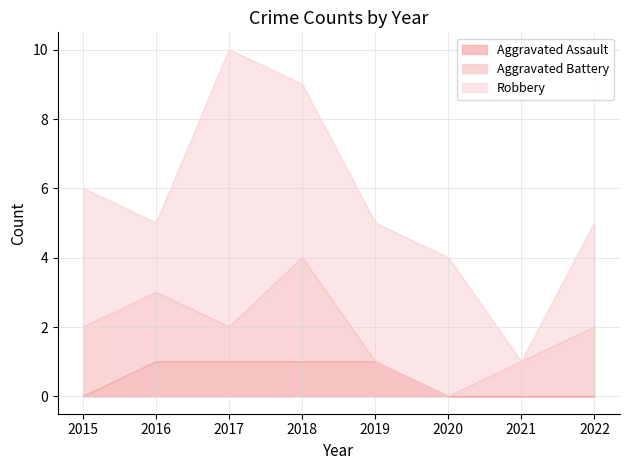

Does the chart display data point markers on the line(s)?

No